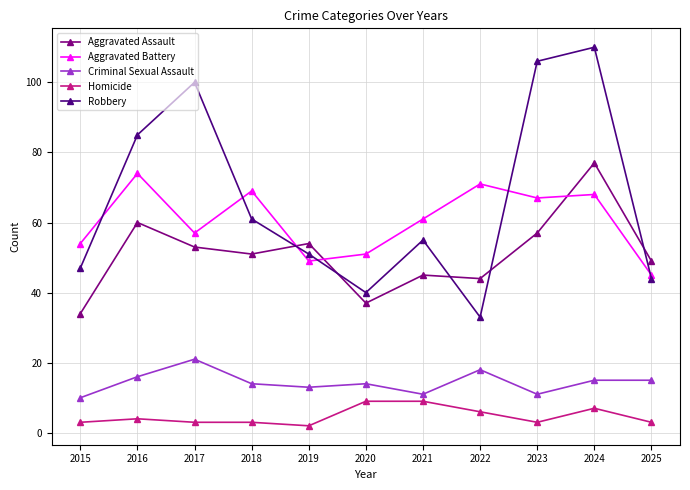

At how many categories does at least one series exceed 82?

4